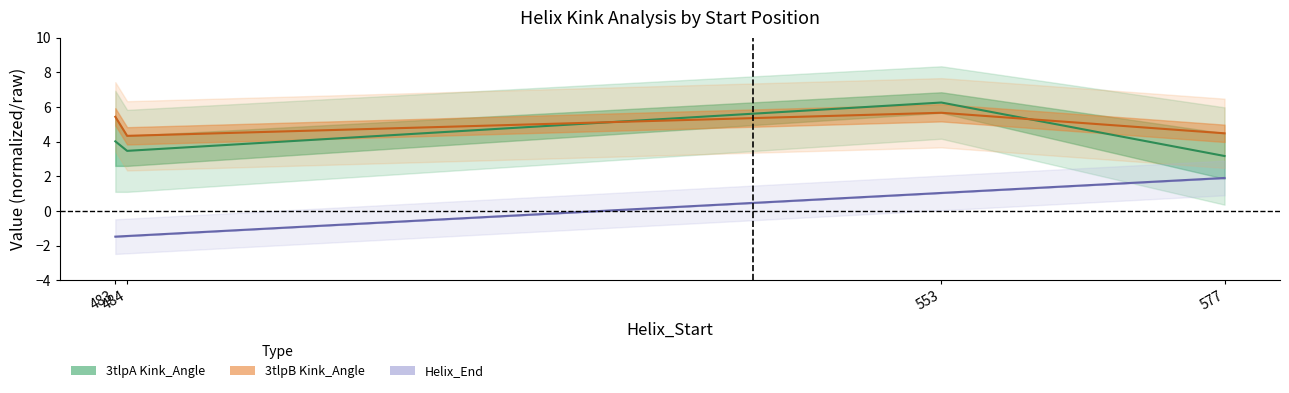

Reading left to right, transcribe all the data shown in this chart.

Kink_Angle mid: 4.0	3.5	6.3	3.2
3tlpB Kink_Angle line: 5.4	4.3	5.7	4.5
Helix_End mid: -1.5	-1.5	1.0	1.9